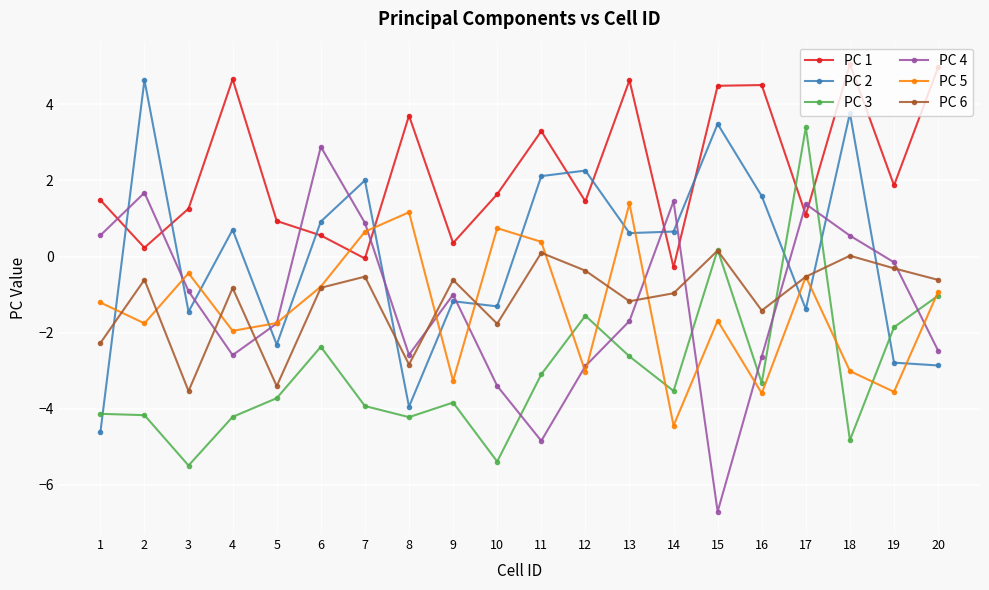

True or false: PC 3 has a value of -4.8 at 18.

True